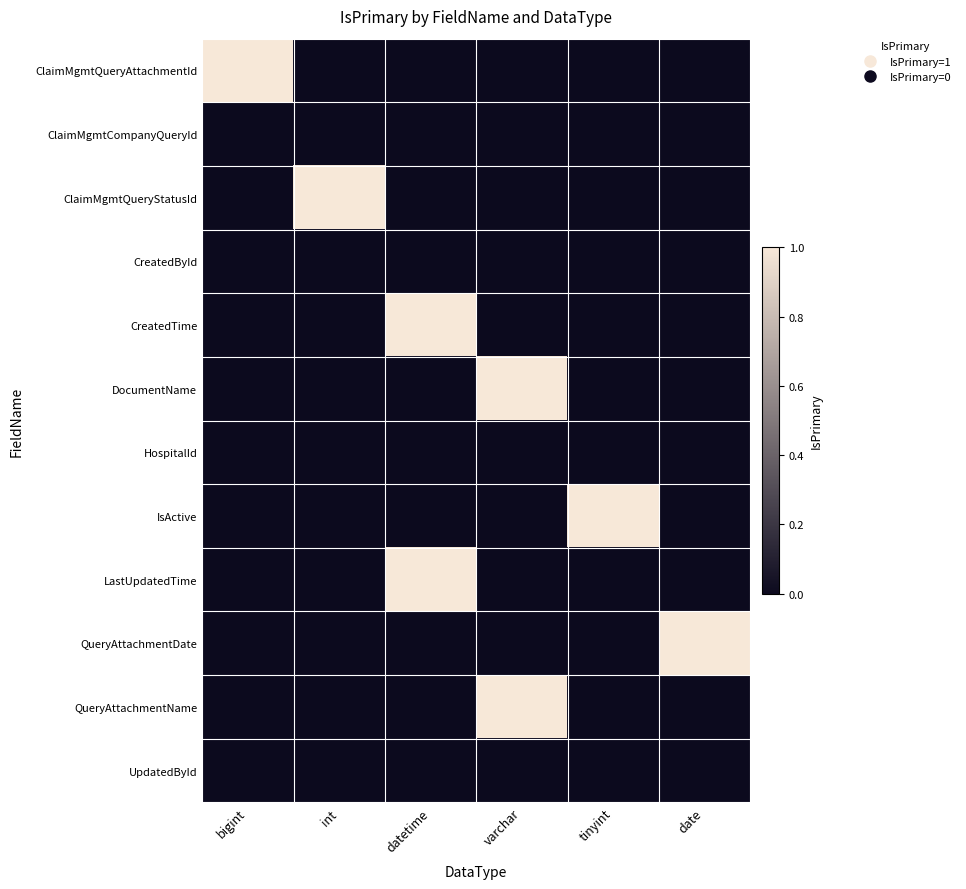

At how many categories does at least one series exceed 0?

6